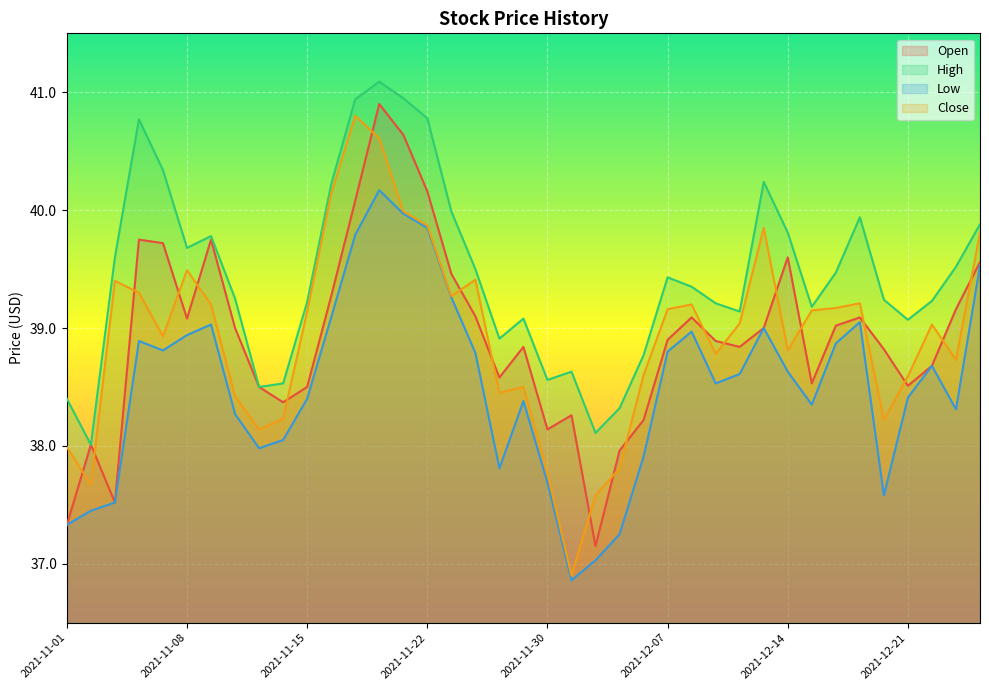

How many lines are shown in the chart?

4